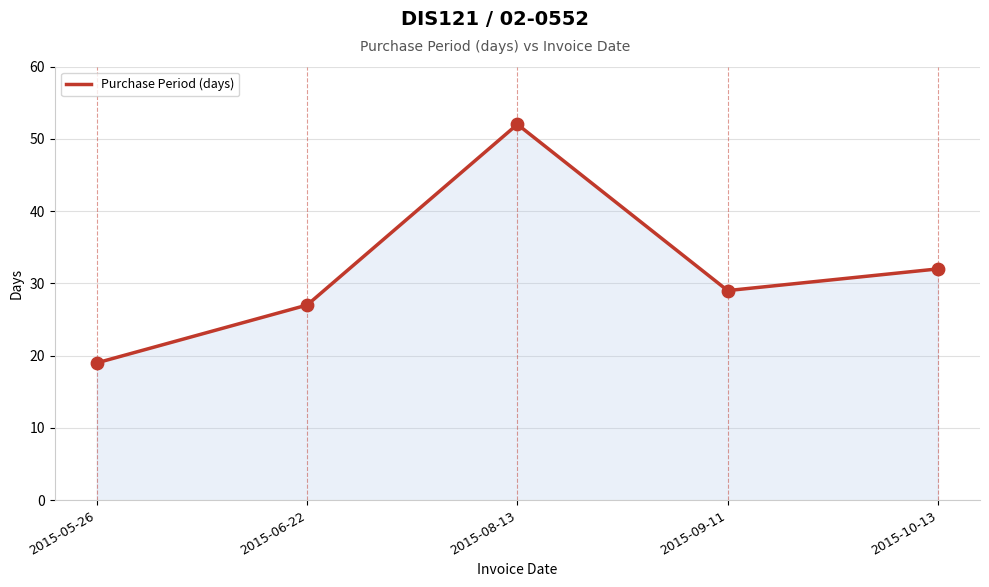

What is the change in value from 2015-06-22 to 2015-08-13?

+25